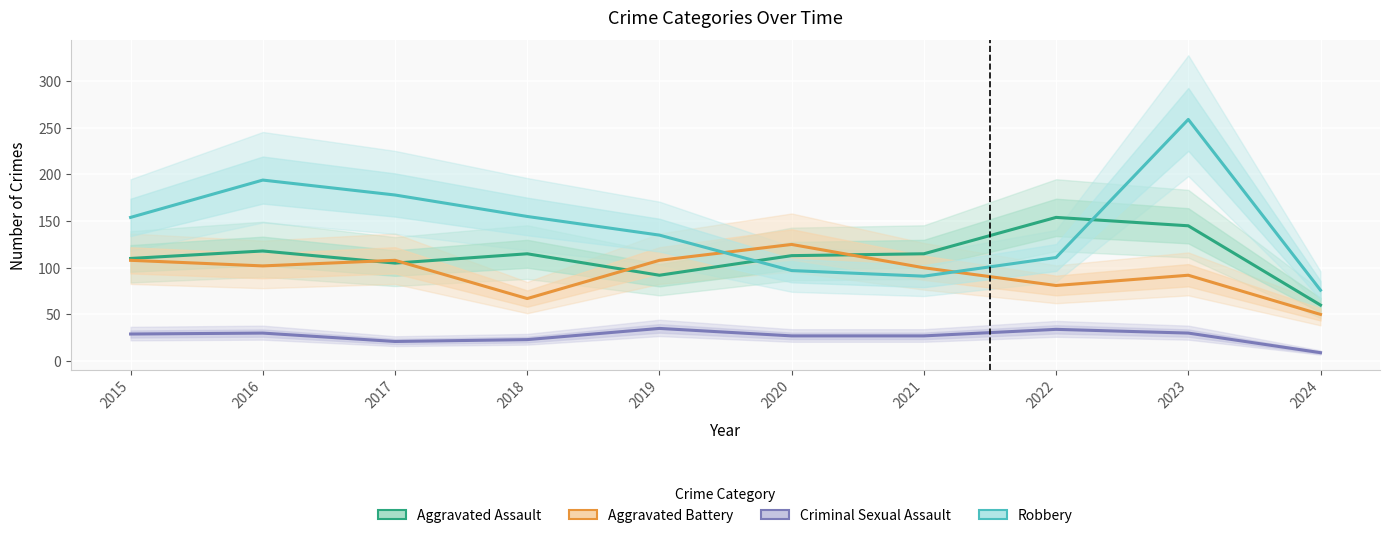

What is the value of the Aggravated Battery point at the 5th from the left?

108